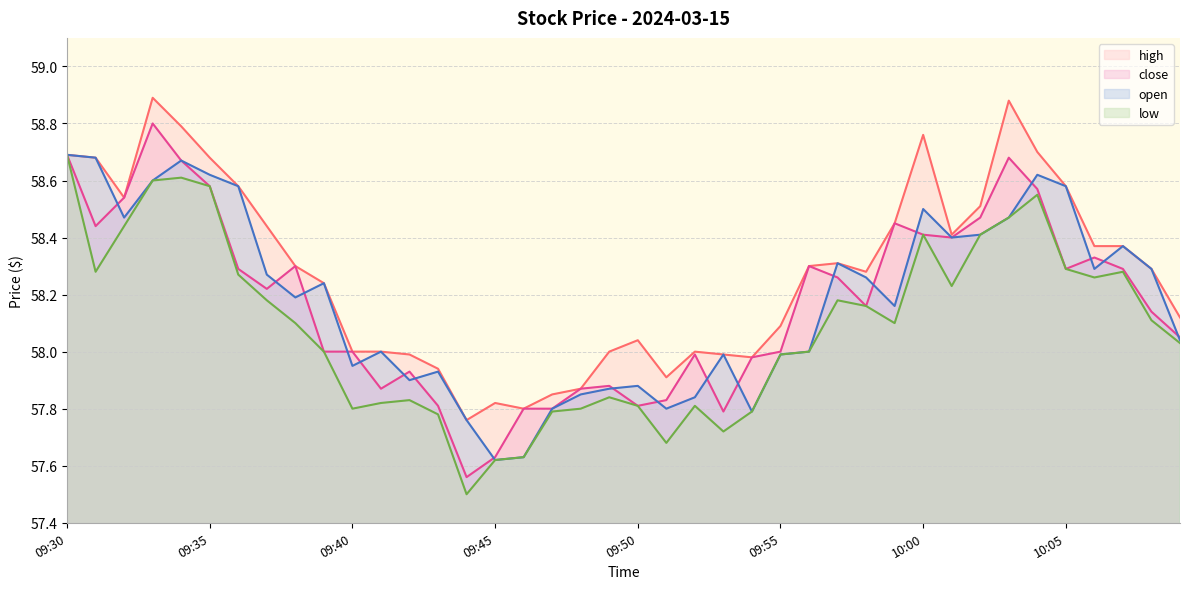

What is the value of the close point at the 6th from the left?

58.6